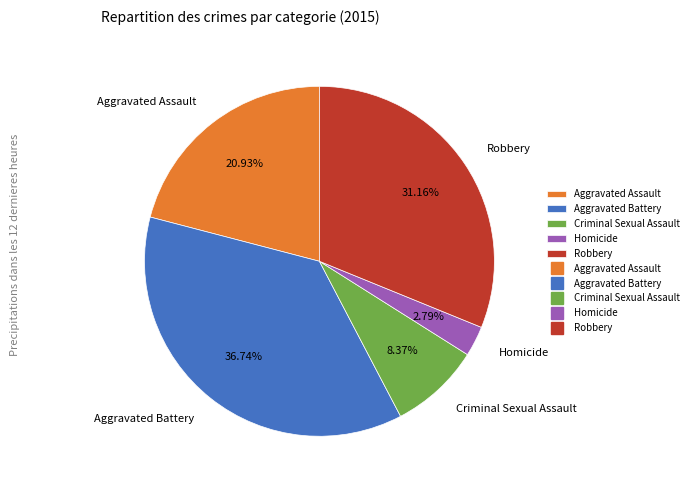

Do Robbery and Aggravated Assault together represent more than half of the pie?

Yes